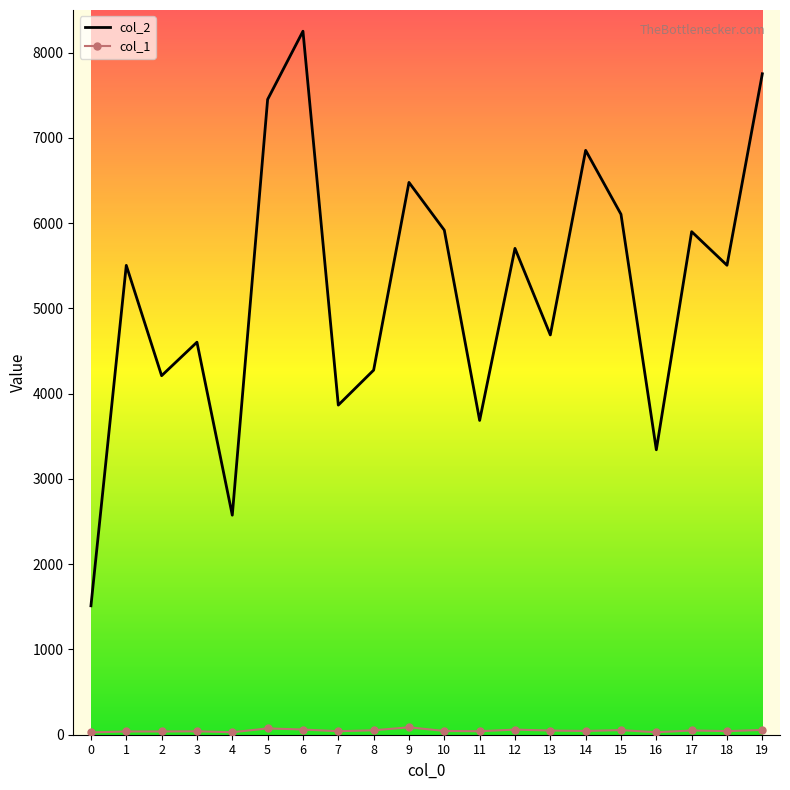

What is the greatest value displayed?

8251